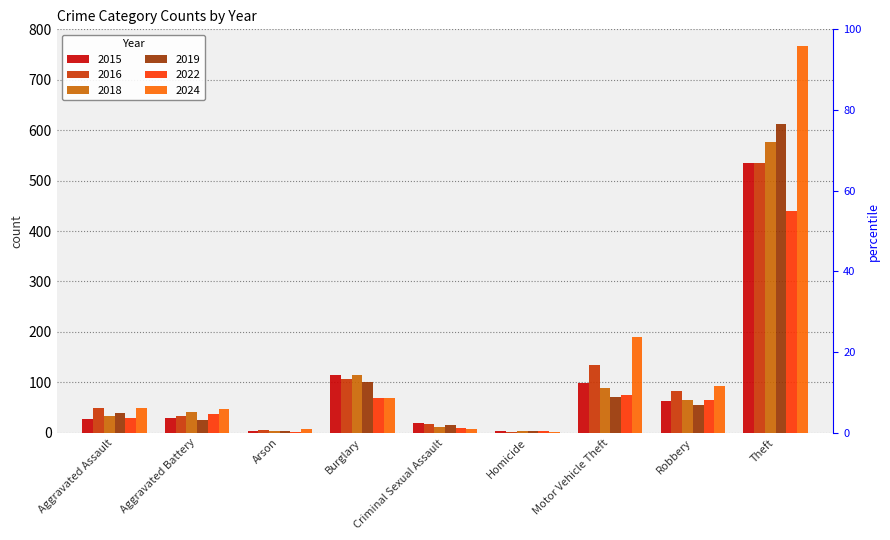

Rank the series at Criminal Sexual Assault from highest to lowest value.

2015, 2016, 2019, 2018, 2022, 2024